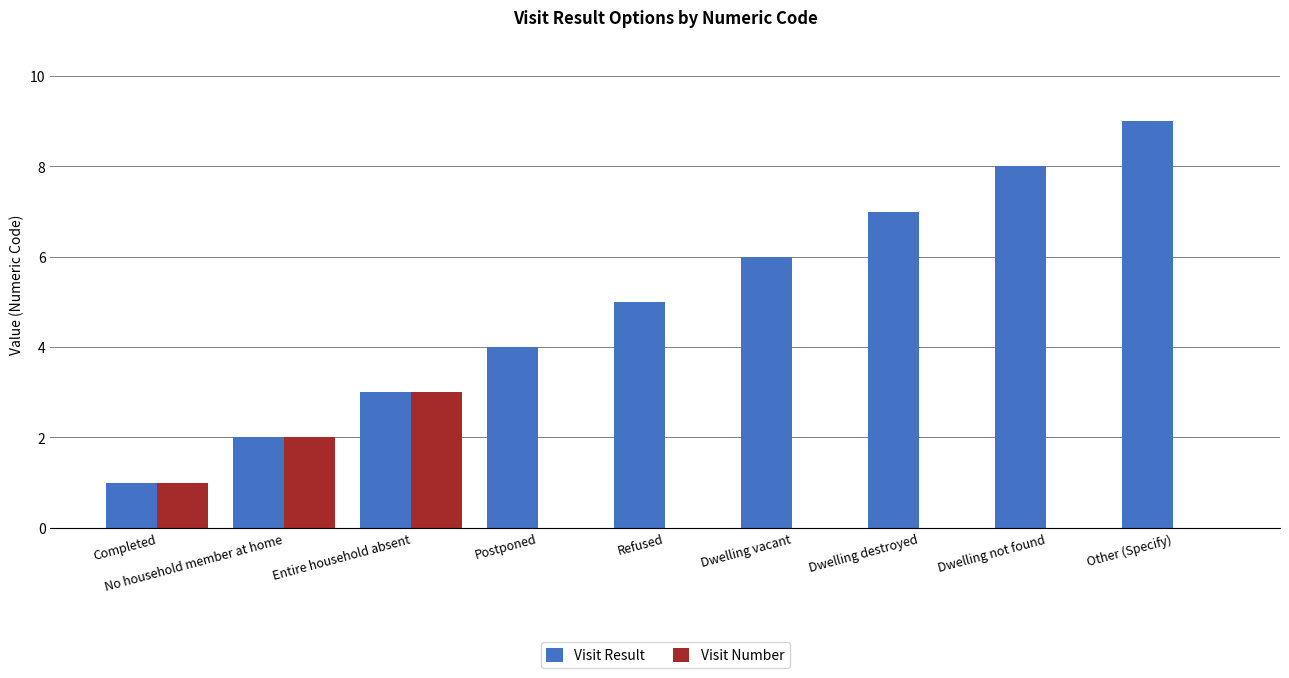

At which category is the sum across all series the highest?

Other (Specify)